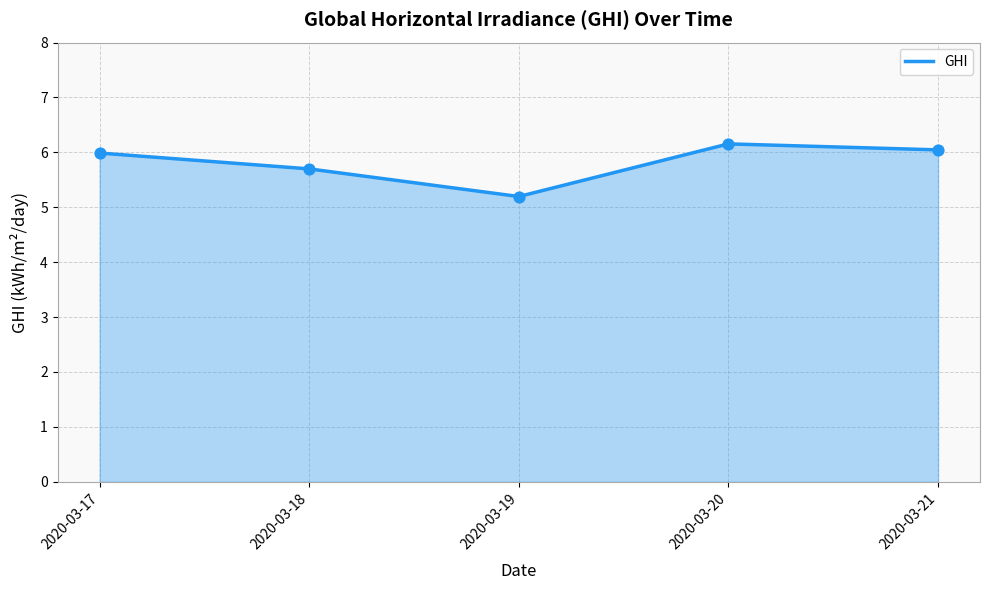

What is the change in value from 2020-03-19 to 2020-03-20?

+1.0